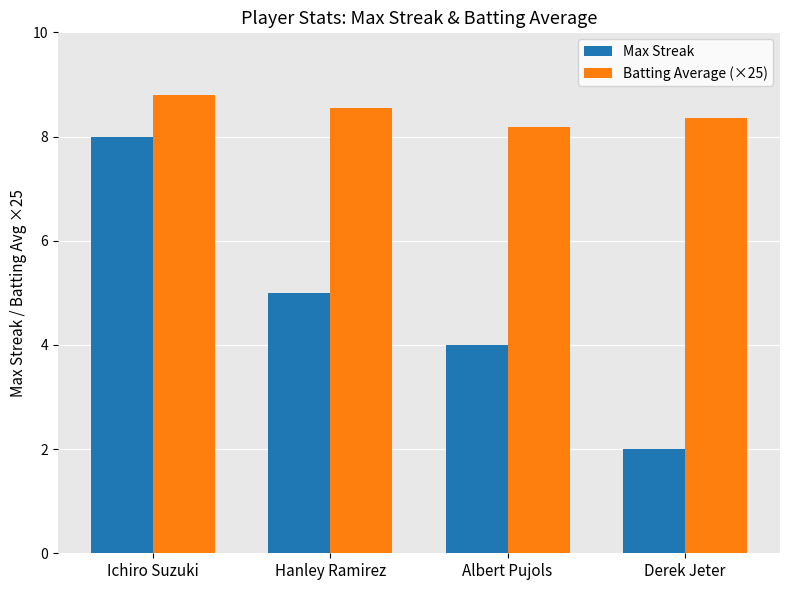

What is the difference between the Max Streak values at Albert Pujols and Derek Jeter?

2.0